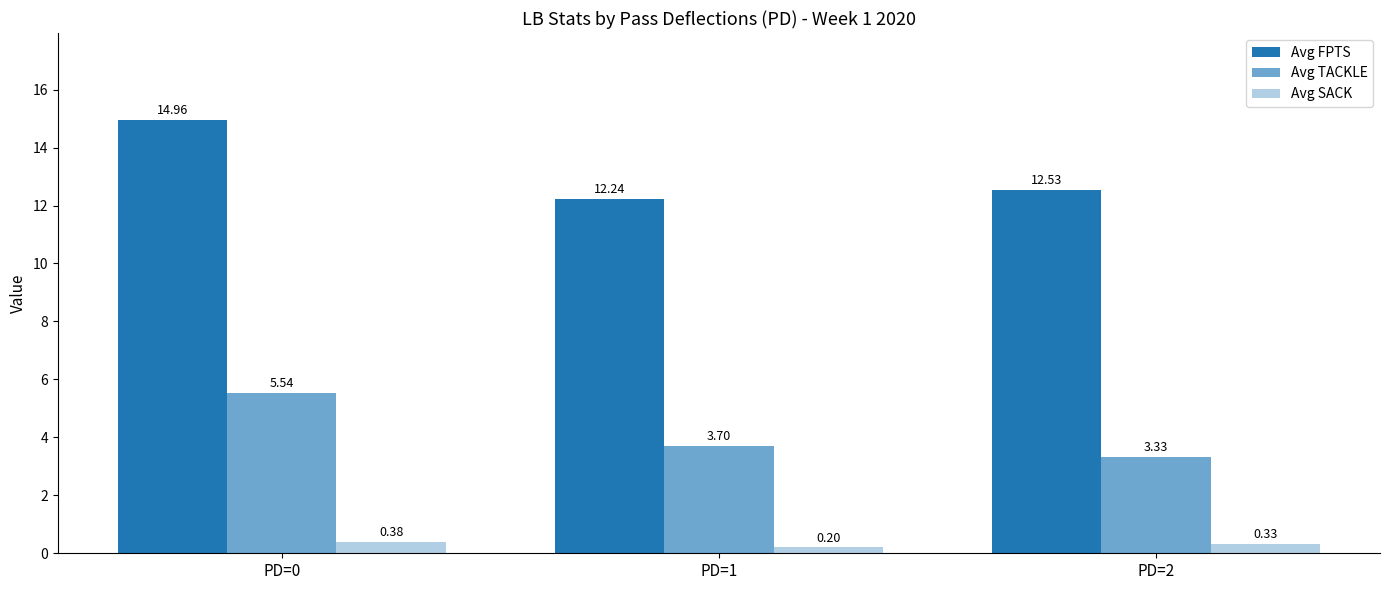

Does the chart contain any negative values?

No